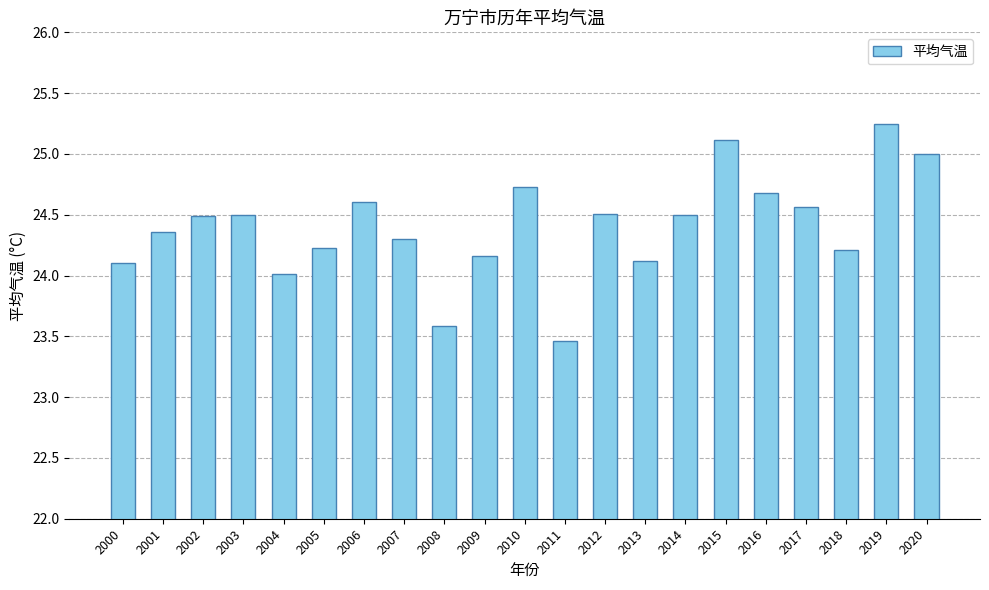

Is it true that the value at 2018 is 13.2?

False